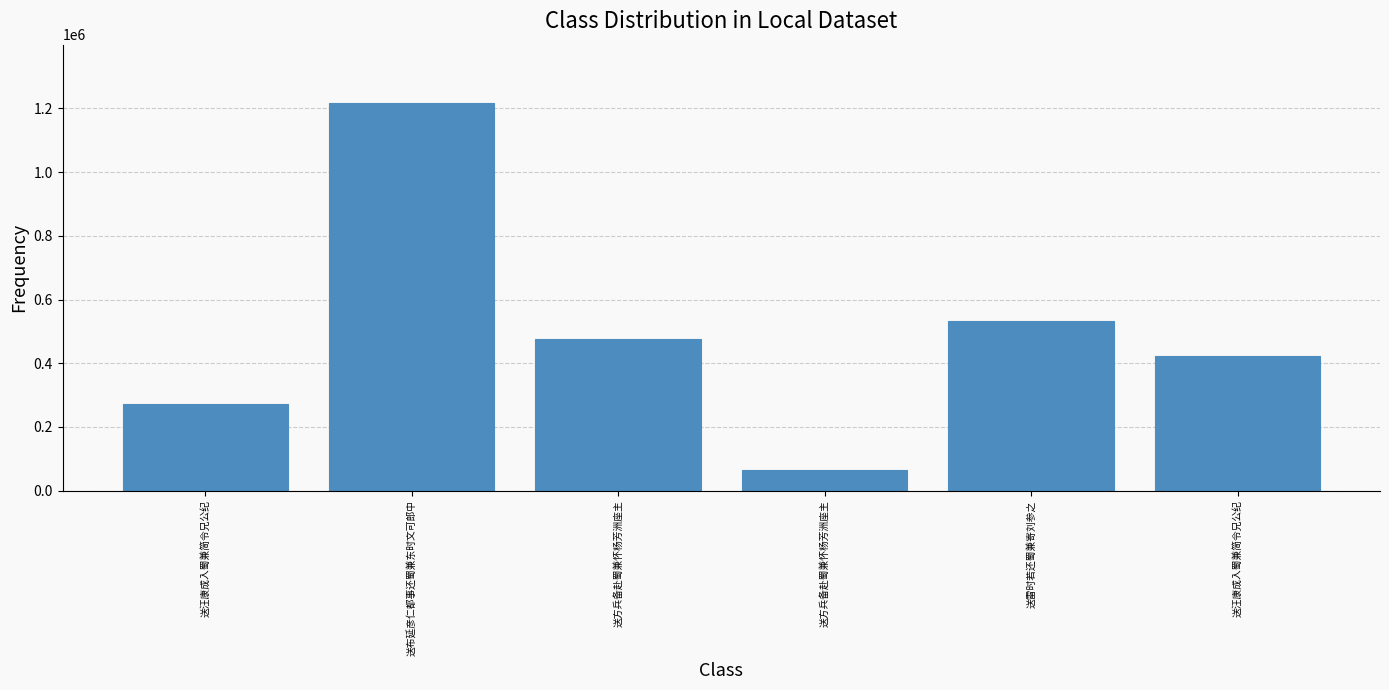

List the labels in order of value, smallest first.

送方兵备赴蜀兼怀杨芳洲座主, 送汪康成入蜀兼简令兄公纪, 送汪康成入蜀兼简令兄公纪, 送方兵备赴蜀兼怀杨芳洲座主, 送雷时若还蜀兼寄刘参之, 送布延彦仁都事还蜀兼东时文可郎中